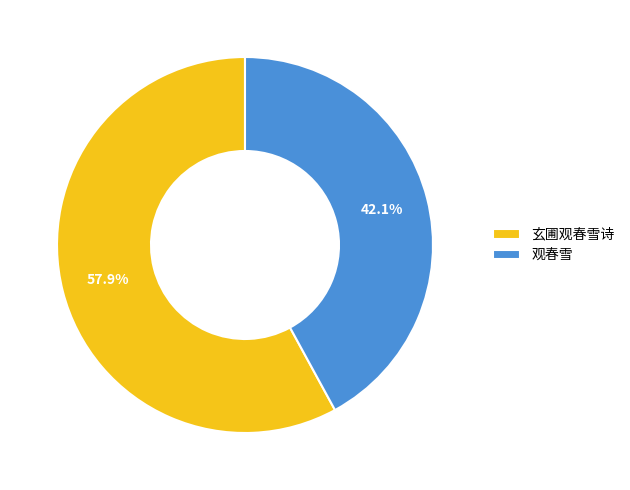

Which category accounts for the majority?

玄圃观春雪诗